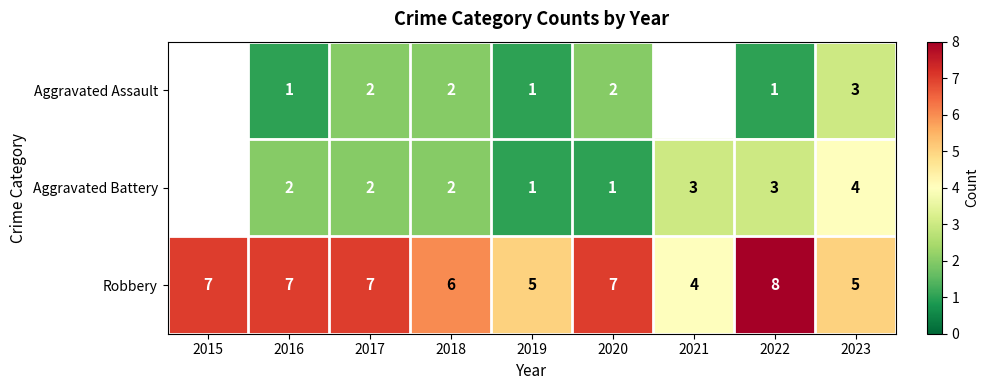

What is the maximum value shown in the chart?

8.0